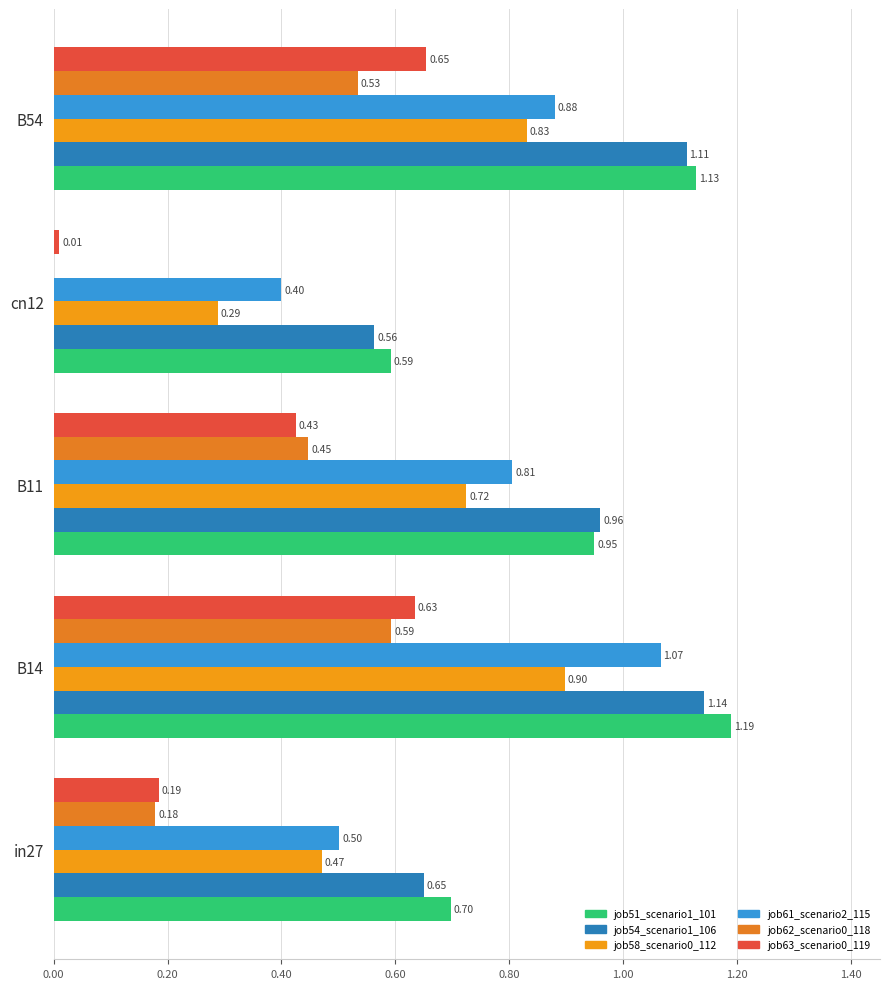

Which category has the highest value across all series?

B14